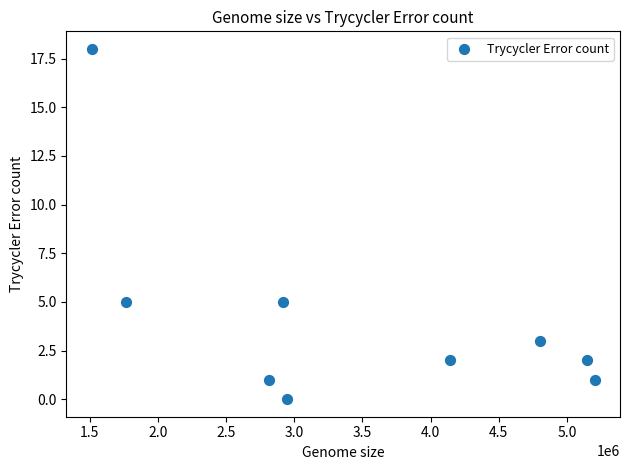

What is the average X value?

3472899